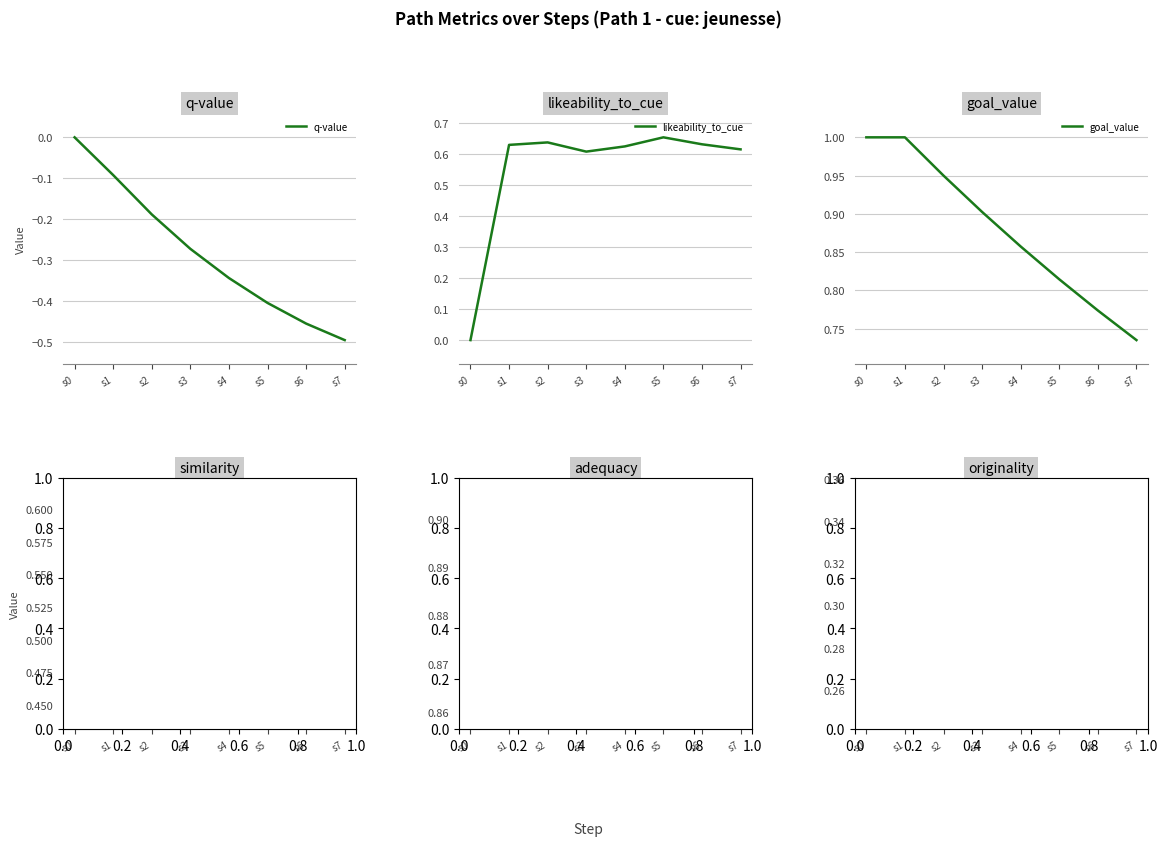

Between s0 and s5, which is larger?

s0